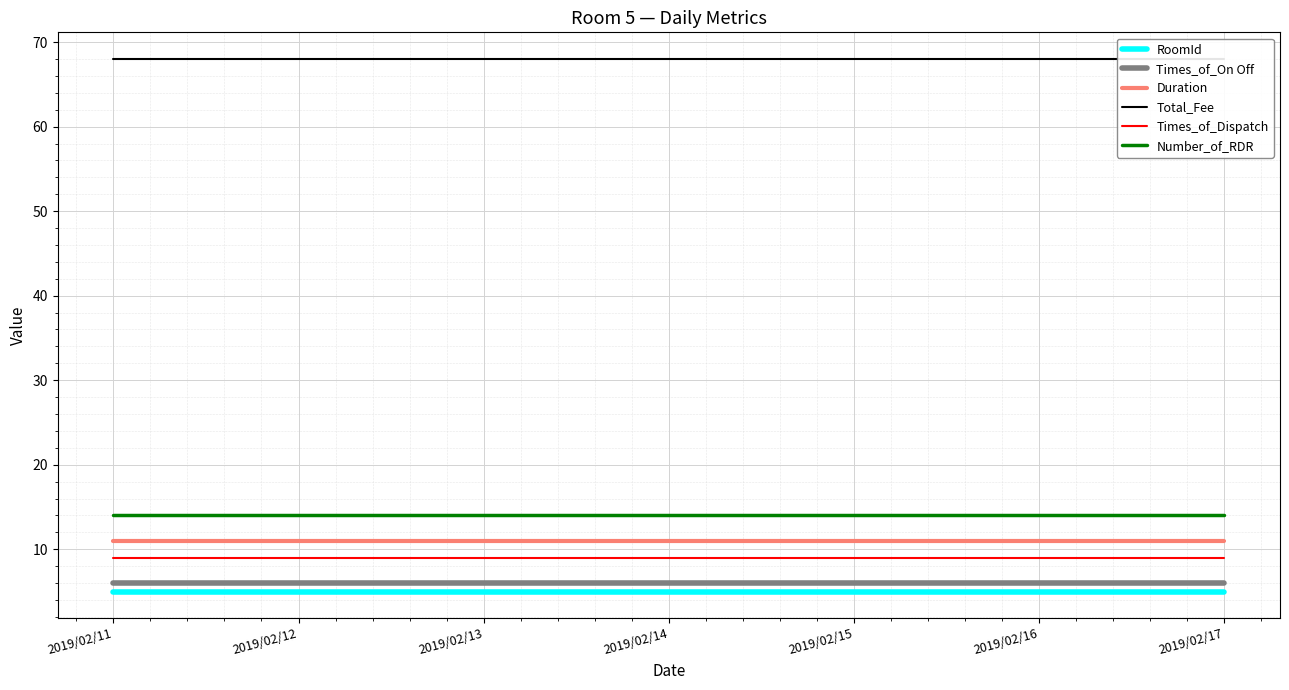

The Total_Fee series shows 104 at 2019/02/17. True or false?

False